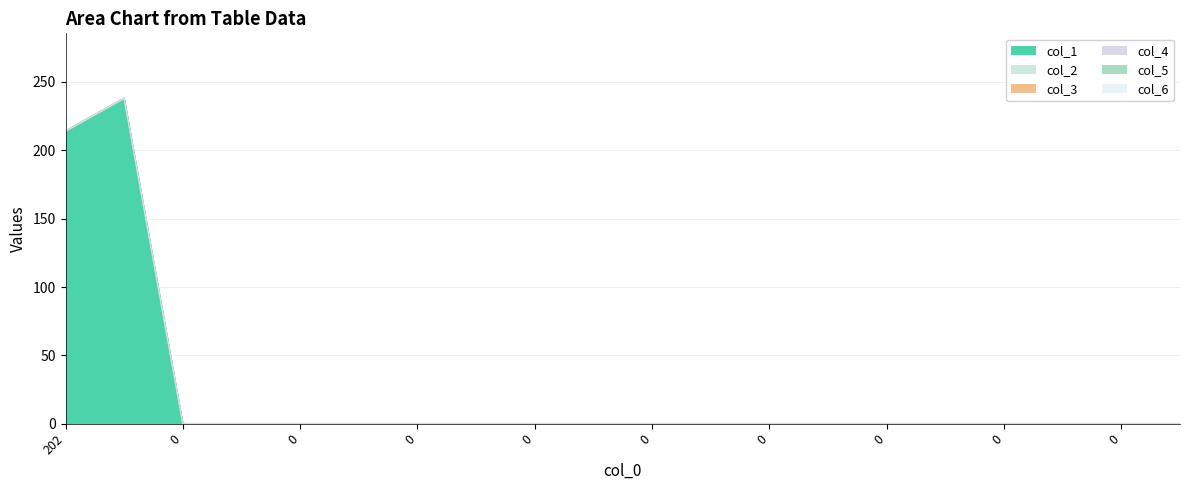

Which series has the largest total across all categories?

col_1